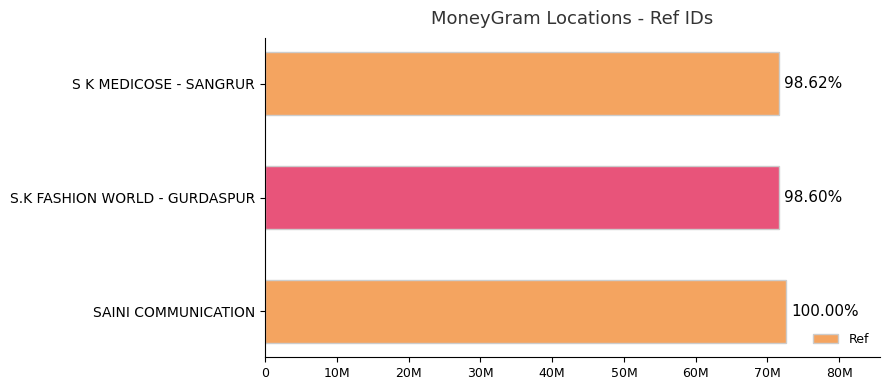

Are the bars horizontal?

Yes